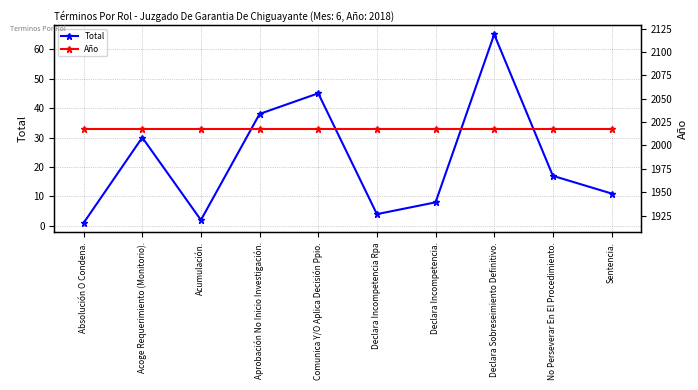

Where is Año nearest to the value 2018?

Absolución O Condena.